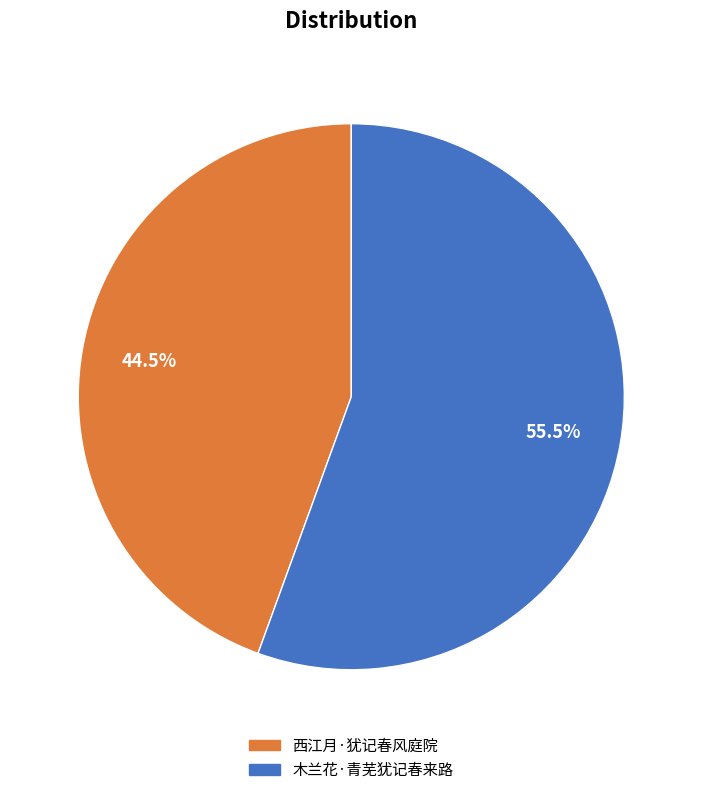

True or false: 西江月·犹记春风庭院 accounts for 32% of the total.

False